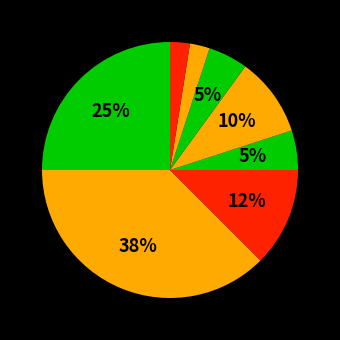

How many slices are in this pie chart?

8